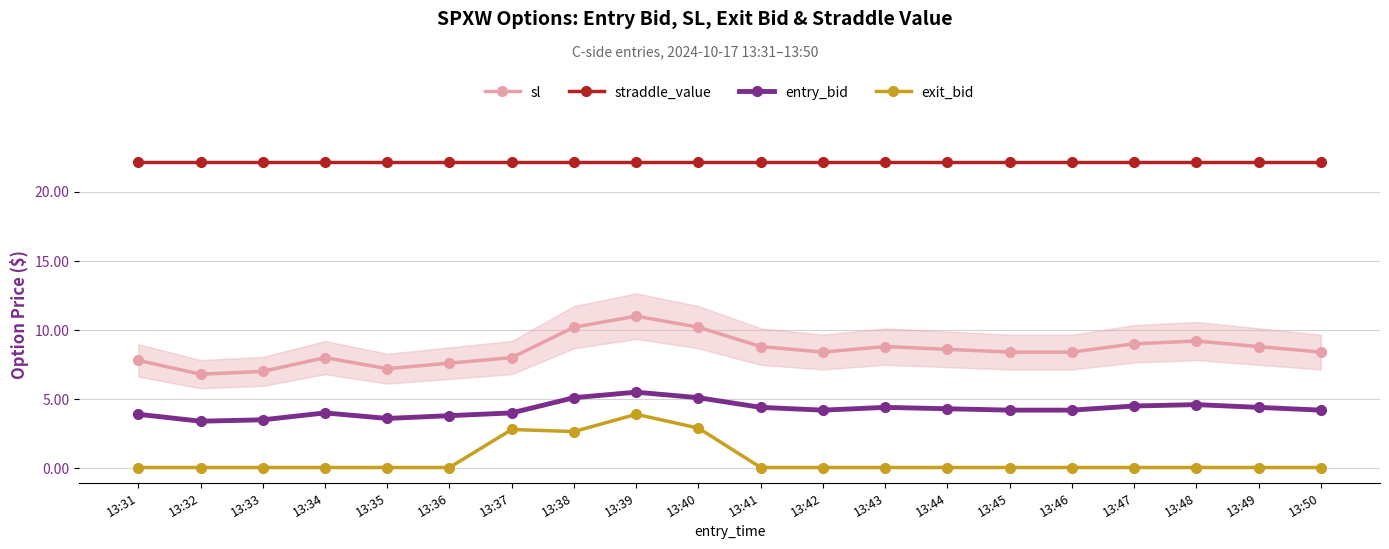

True or false: exit_bid has a value of 0.1 at 13:46.

True